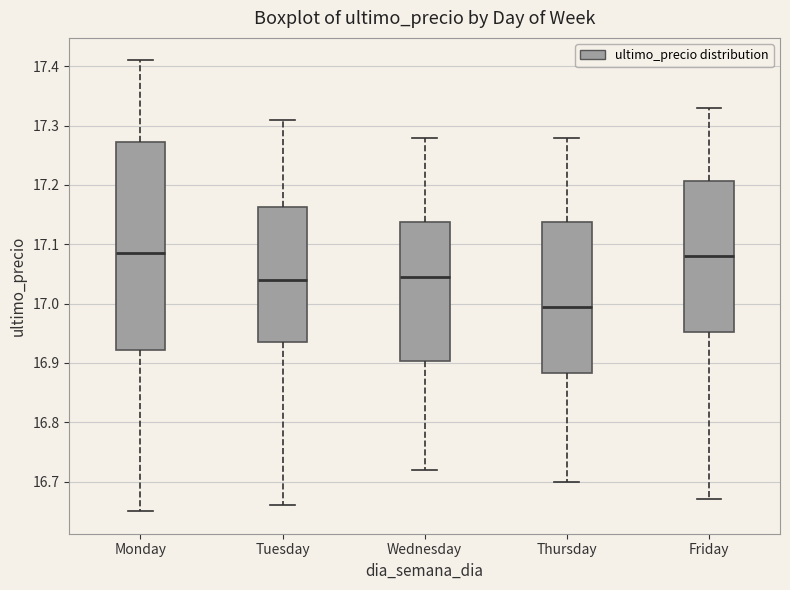

Which box is the tallest, from its lower edge to its upper edge?

Monday